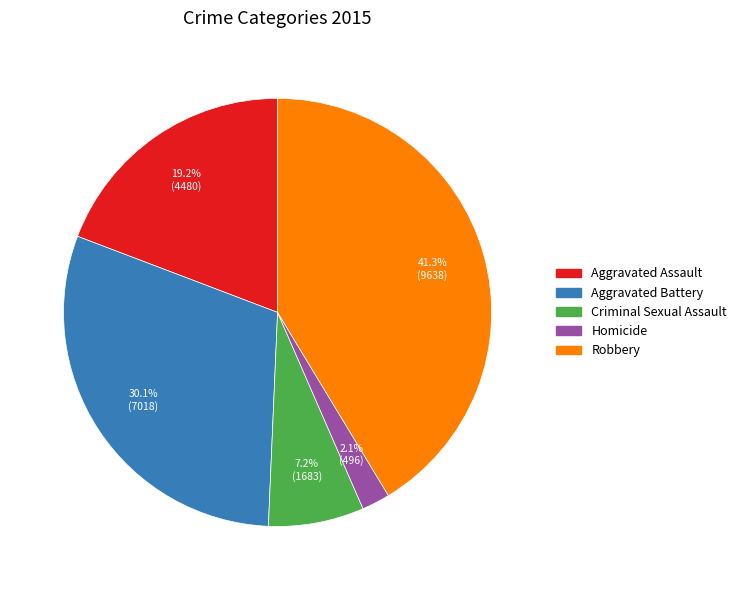

Is it true that Aggravated Battery is 41% of the pie?

False